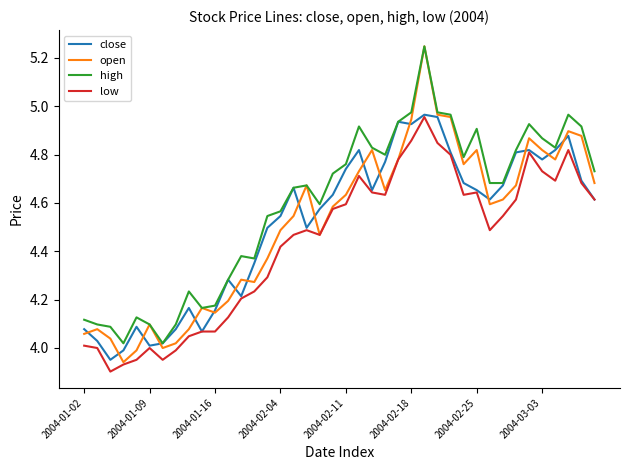

Which series has the largest total across all categories?

high